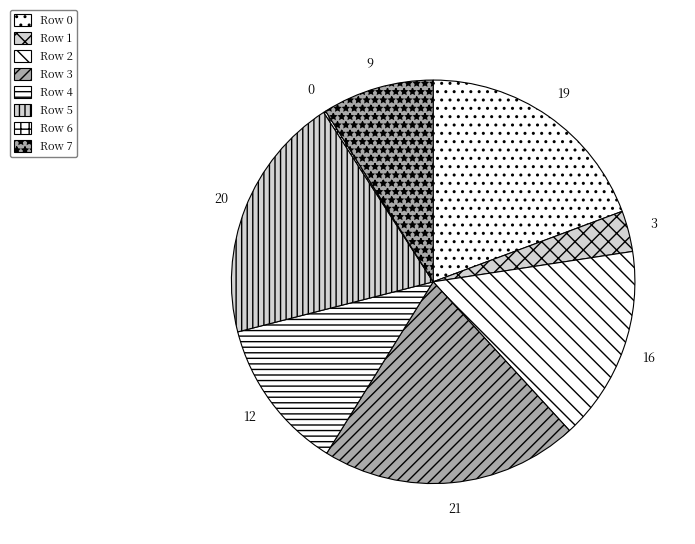

To the nearest percent, what is the average slice percentage?

12%